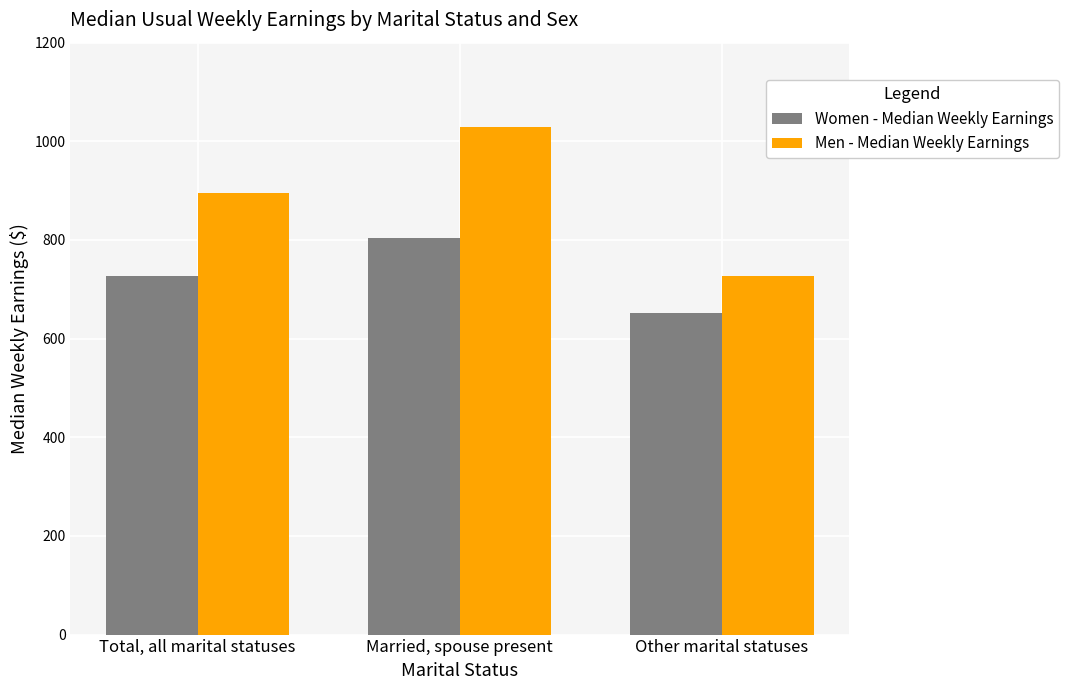

What is the difference between the maximum and minimum values in the Women - Median Weekly Earnings series?

152